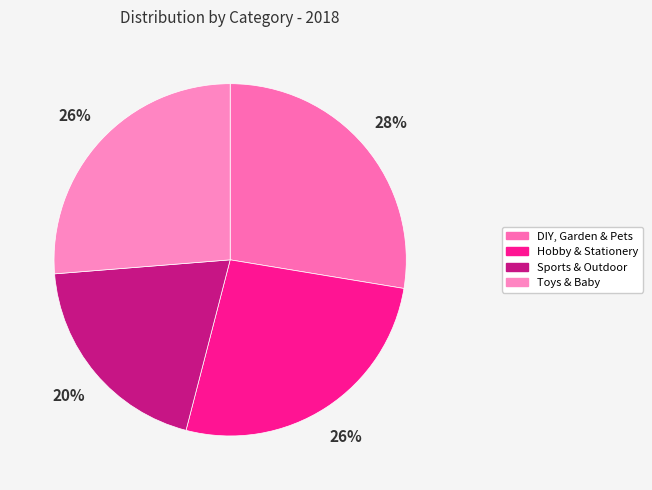

How many segments does this pie chart have?

4